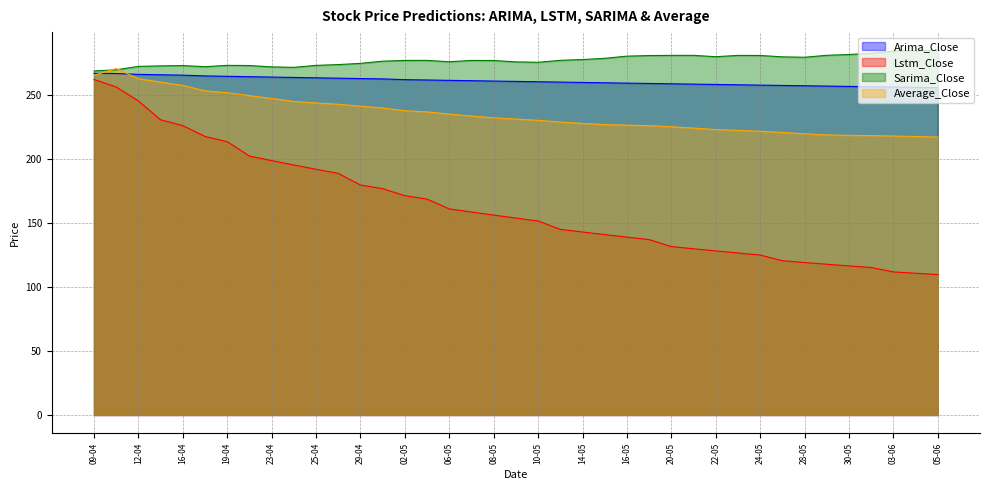

How many values in the Lstm_Close series are below 153?

19